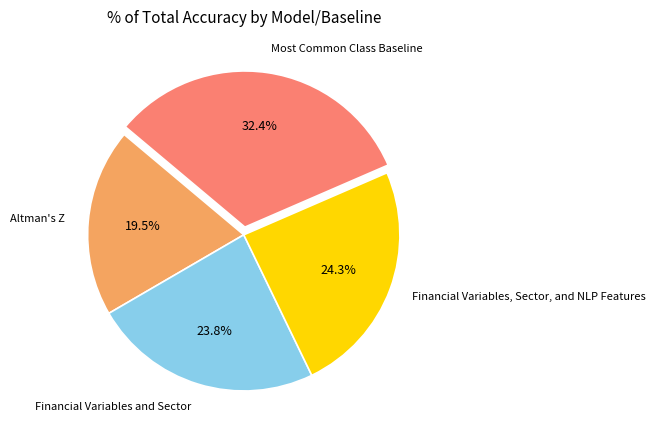

What percentage do Financial Variables, Sector, and NLP Features and Altman's Z together represent?

43.8%